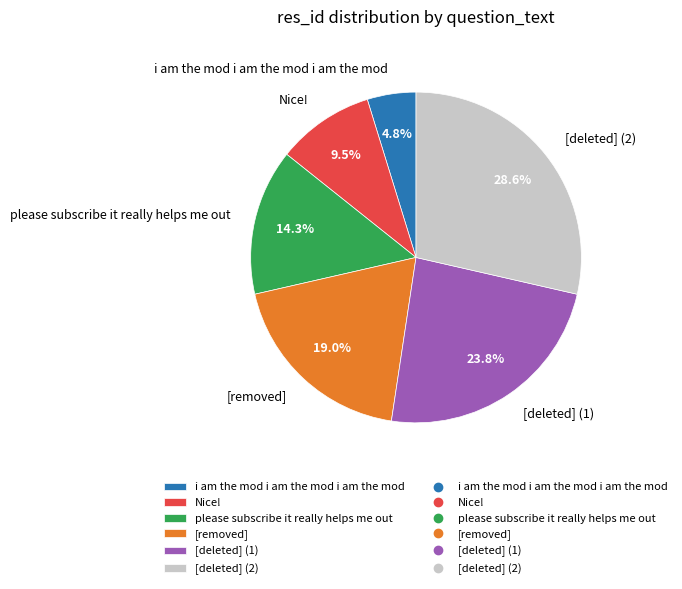

How much of the chart is everything except [deleted] (1)?

76.2%